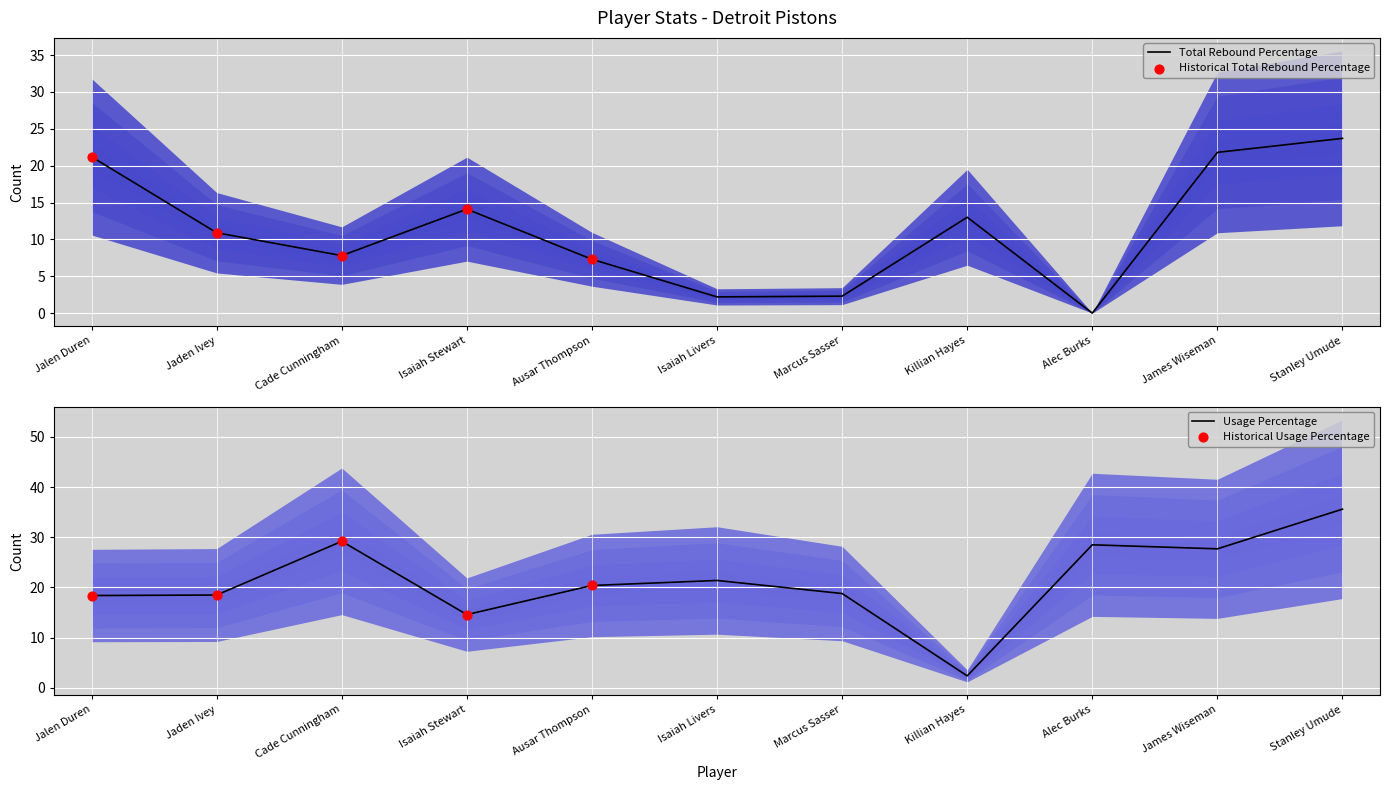

At how many categories does at least one series exceed 23?

4